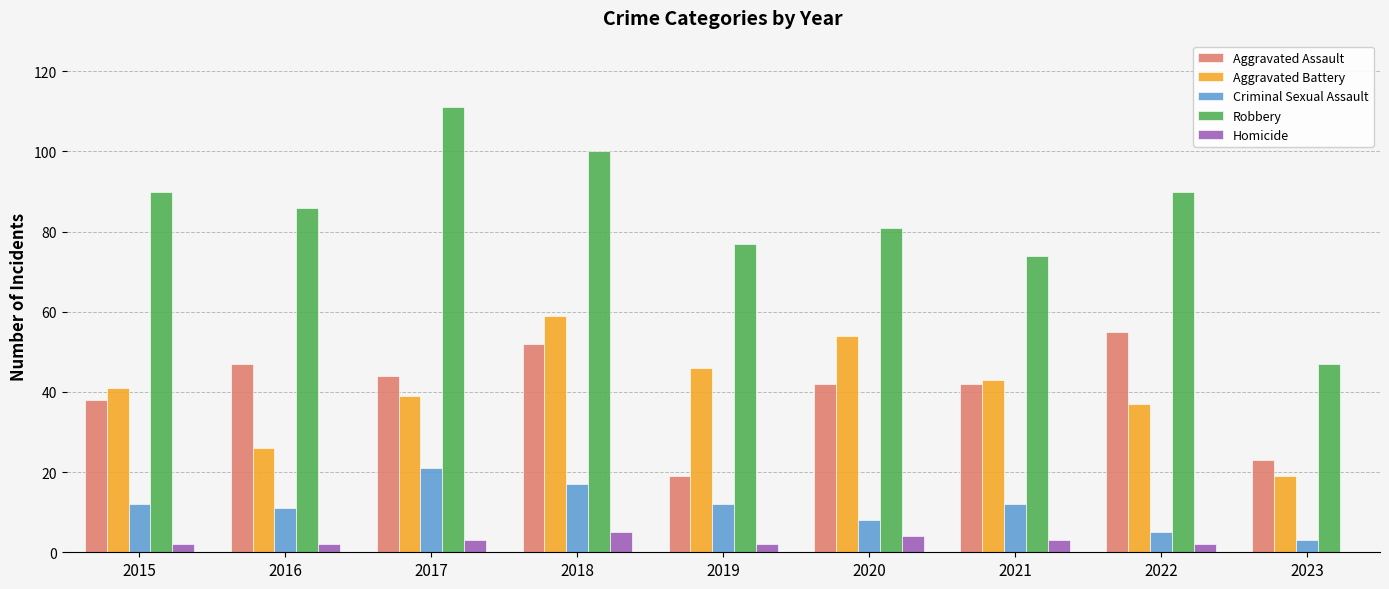

What is the average value of the Criminal Sexual Assault series?

11